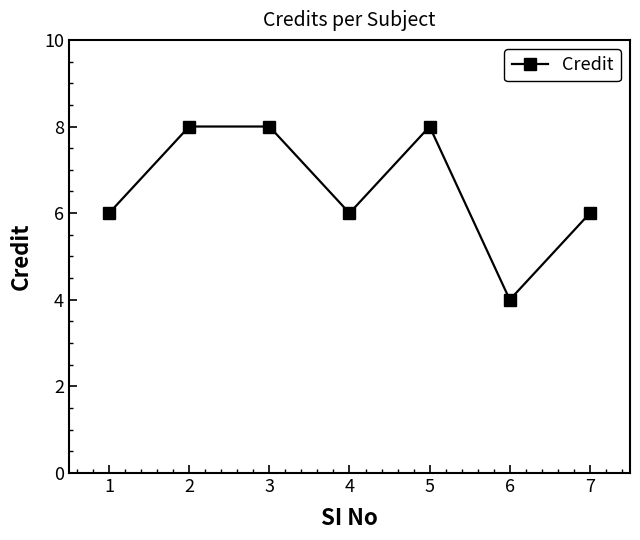

The value at 5 is 8. True or false?

True